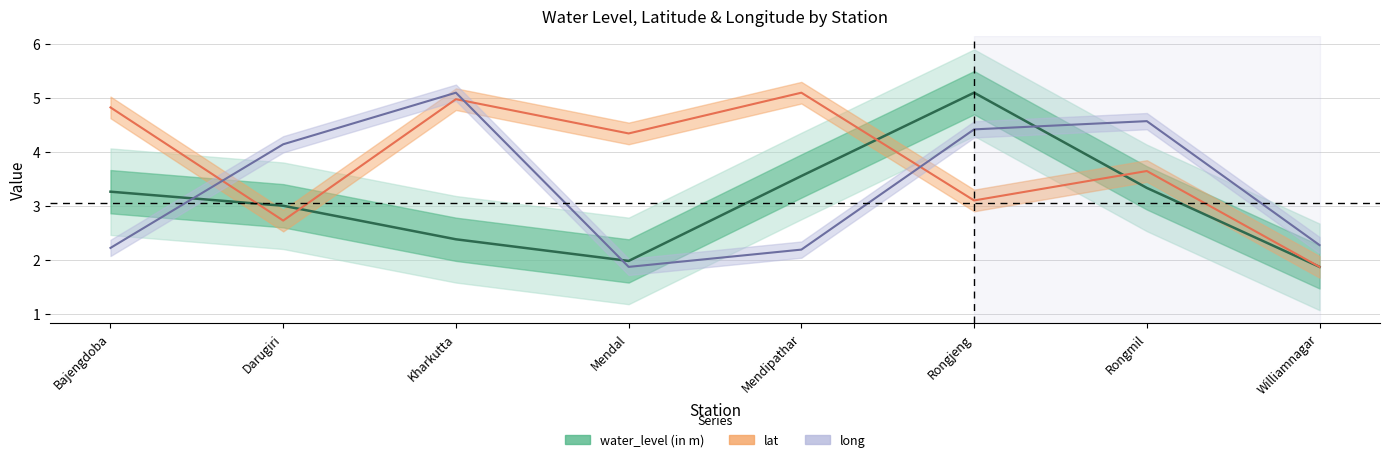

What is the minimum value shown in the chart?

1.9